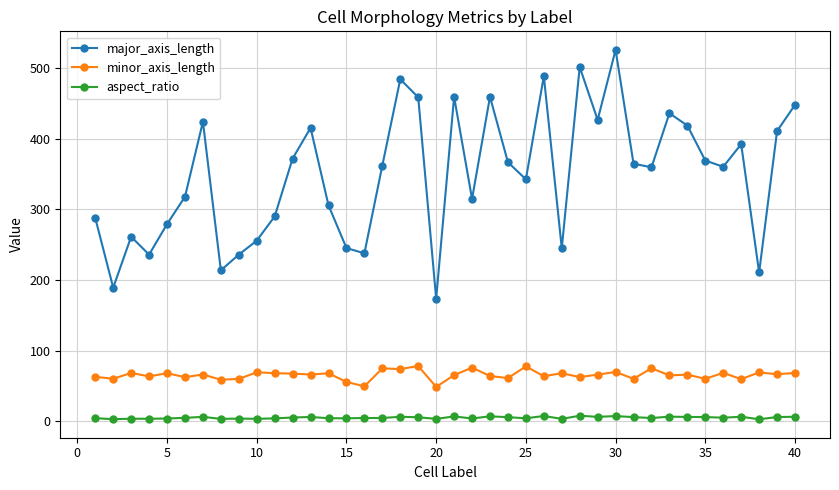

In major_axis_length, how many points are lower than both neighbors (excluding endpoints)?

12